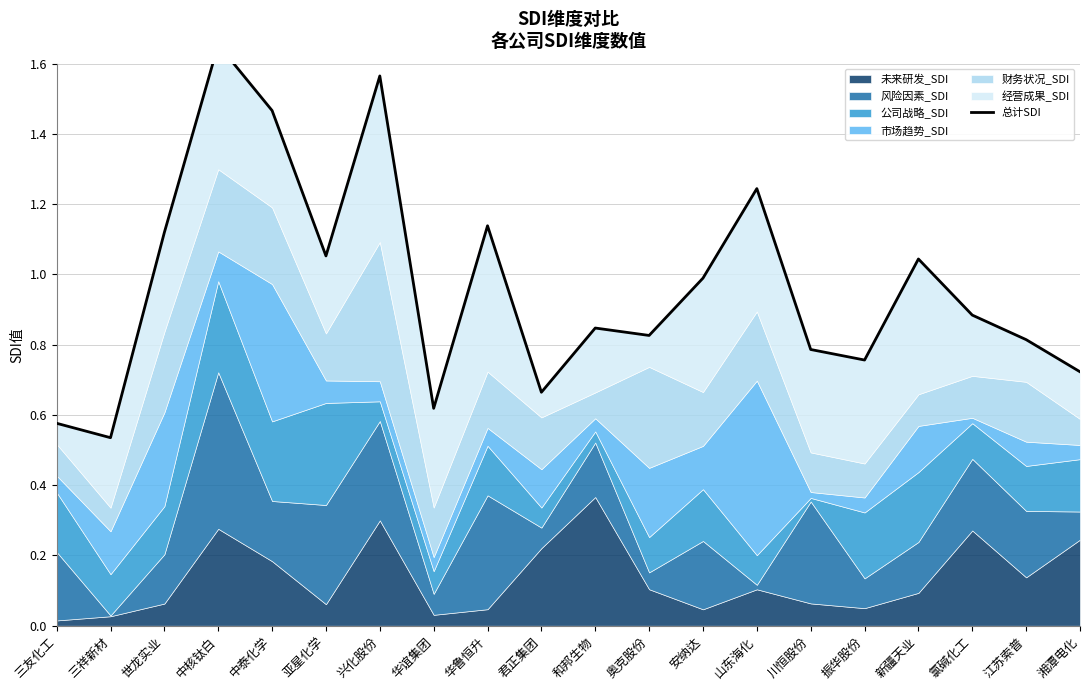

What position from the left is 华谊集团?

8